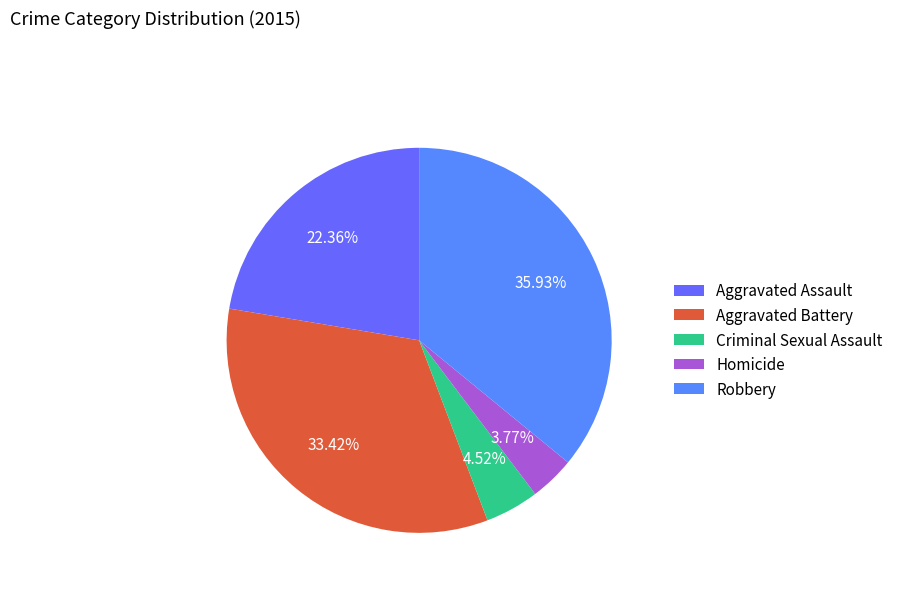

Is there any slice that represents more than half of the pie?

No